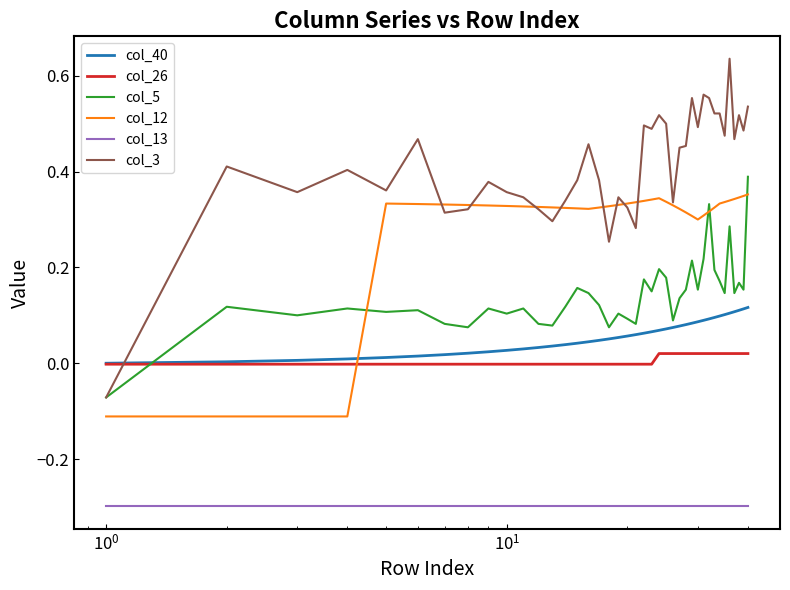

Which series has the widest spread of values?

col_3